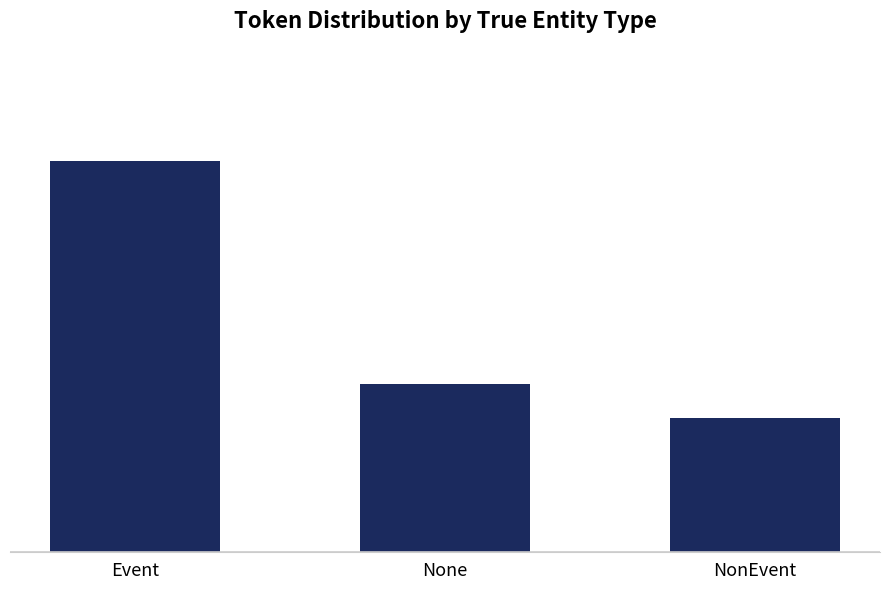

Which label corresponds to the smallest value in the chart?

NonEvent